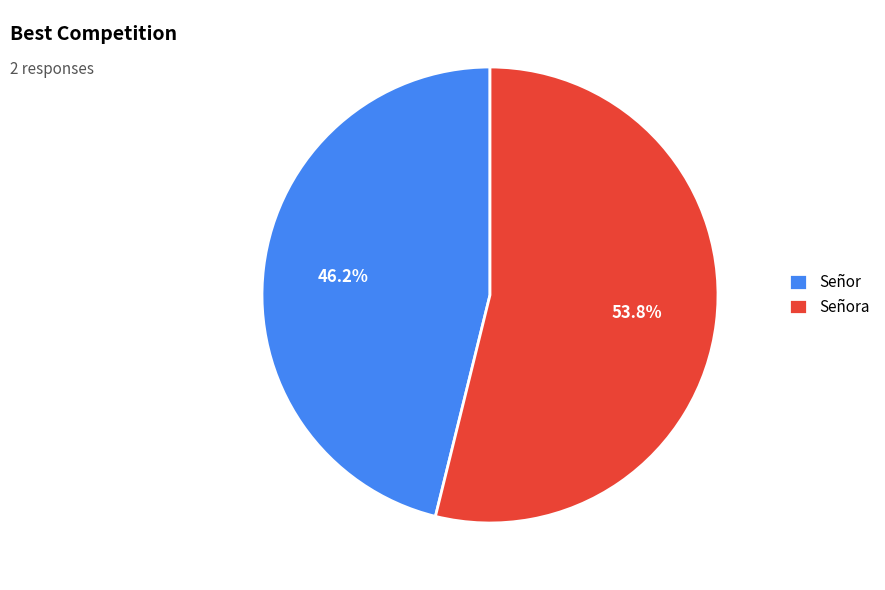

Rank the categories by value from lowest to highest.

Señor, Señora